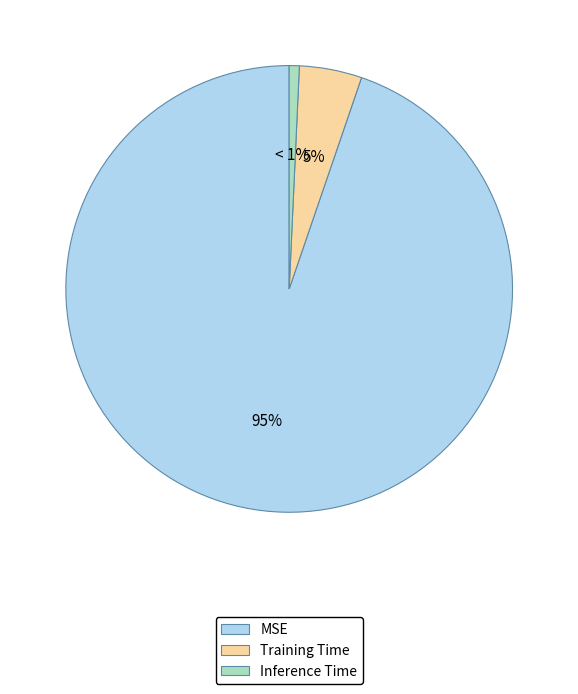

Count the number of slices in the pie.

3